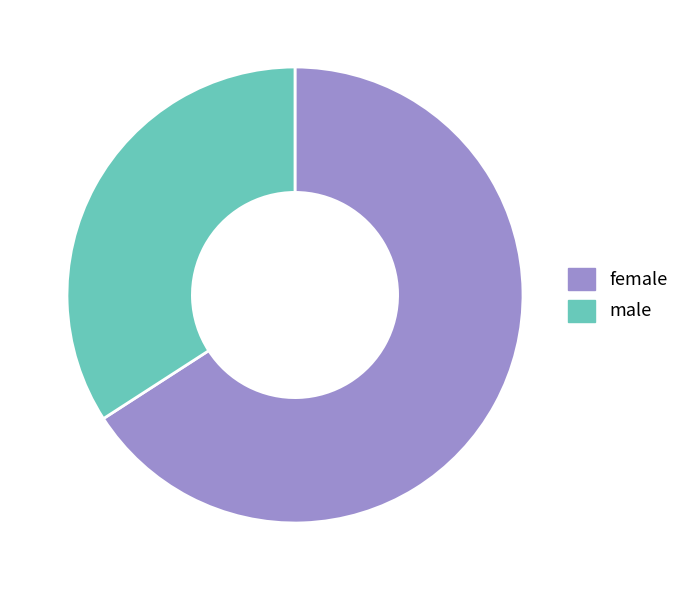

Rank the categories by value from highest to lowest.

female, male